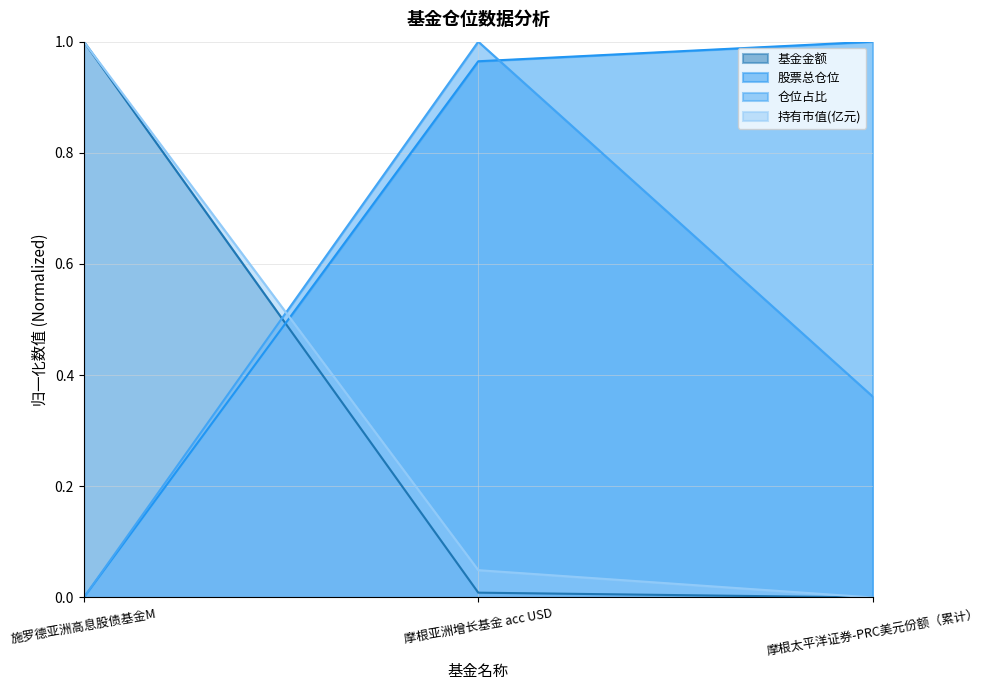

At which label is 基金金额 closest to 0?

摩根太平洋证券-PRC美元份额（累计）